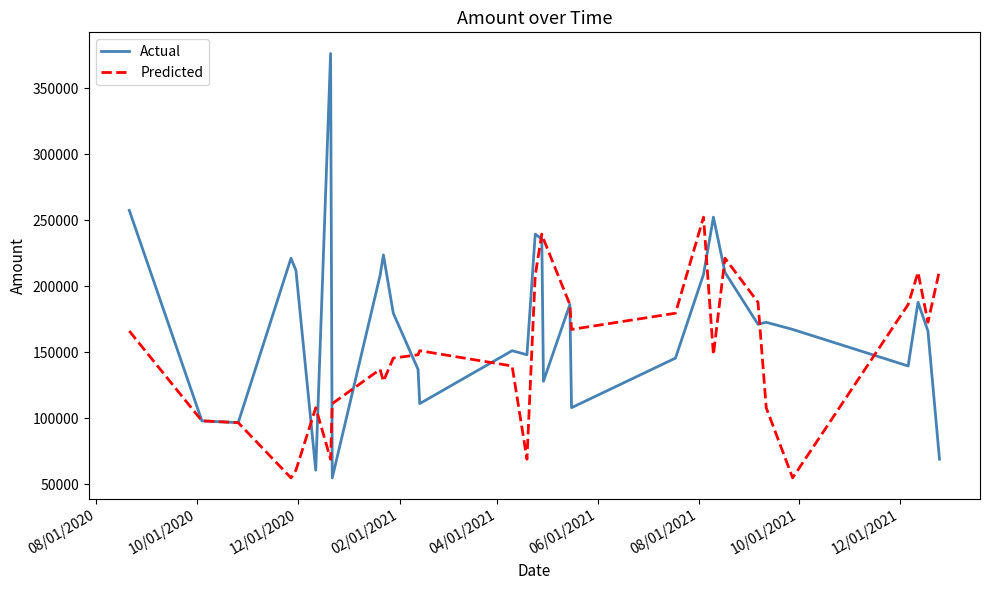

What are all the series names shown in the legend?

Actual, Predicted